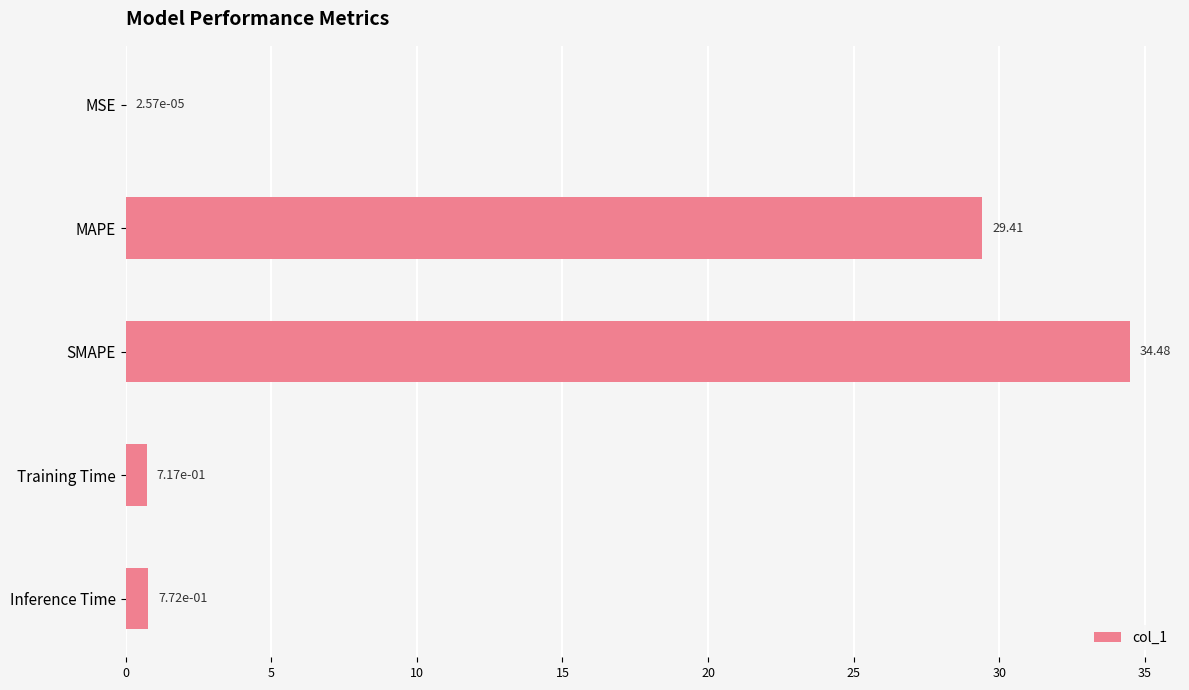

Which category has the highest value across all series?

SMAPE